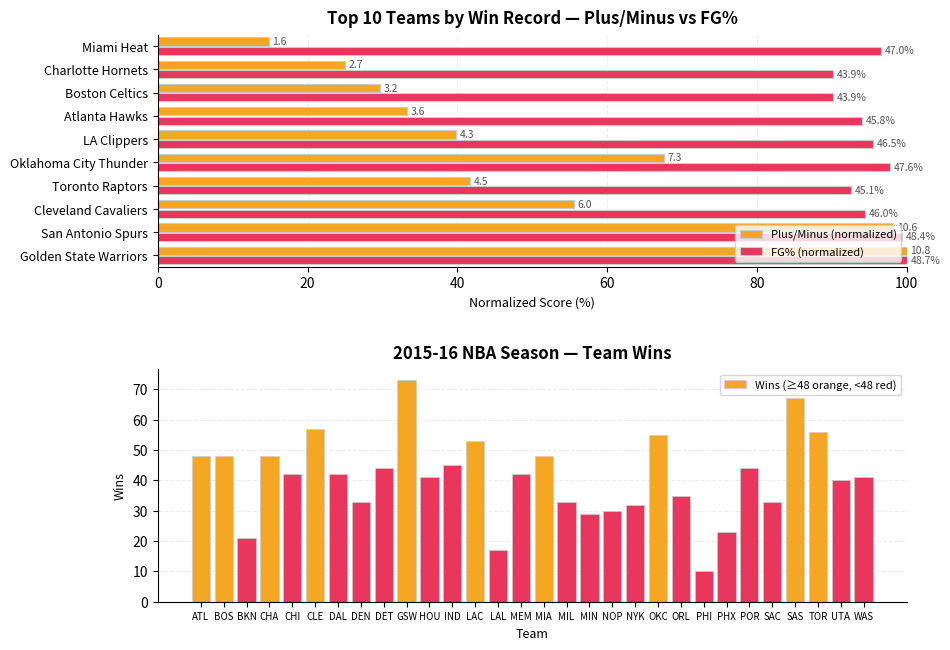

The value of Wins (≥48 orange, <48 red) at LAL is 10. True or false?

False